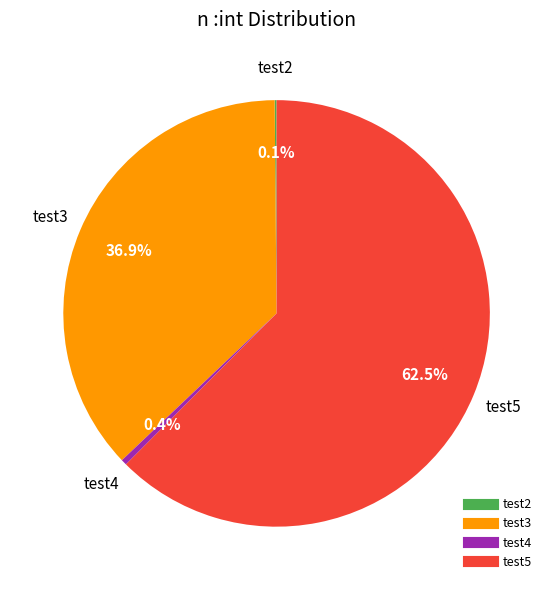

To the nearest percent, what is the average slice percentage?

25%